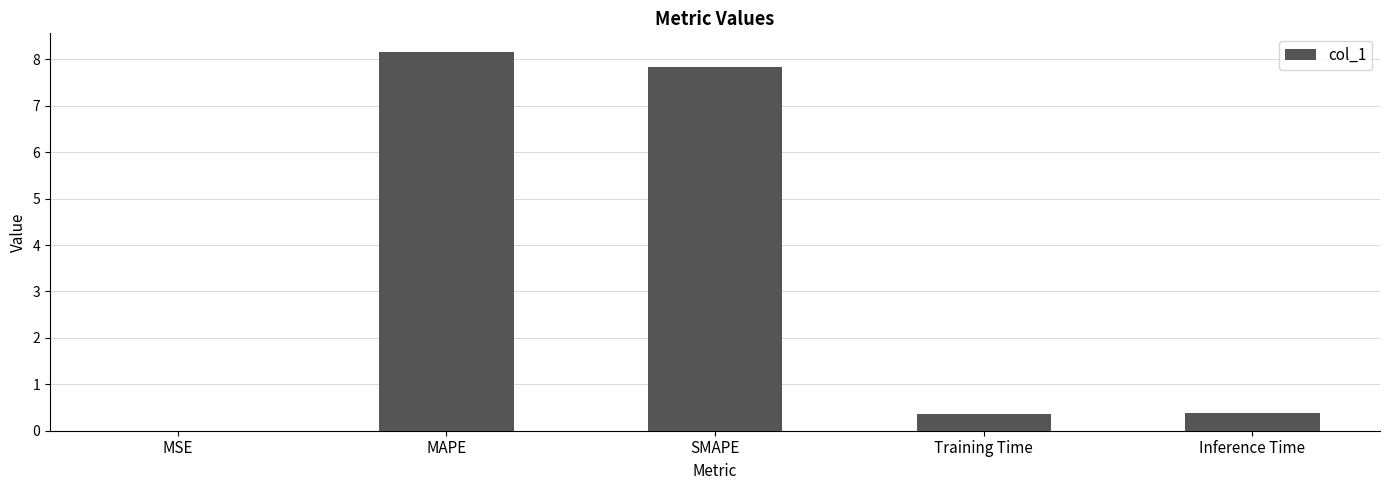

Which has a higher value, SMAPE or MAPE?

MAPE